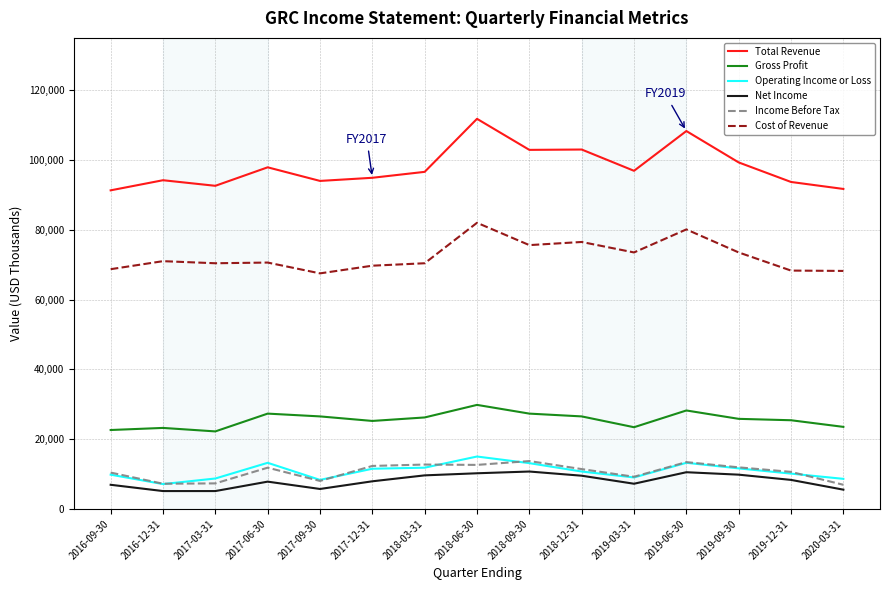

The value of Cost of Revenue at 2019-12-31 is 68300. True or false?

True